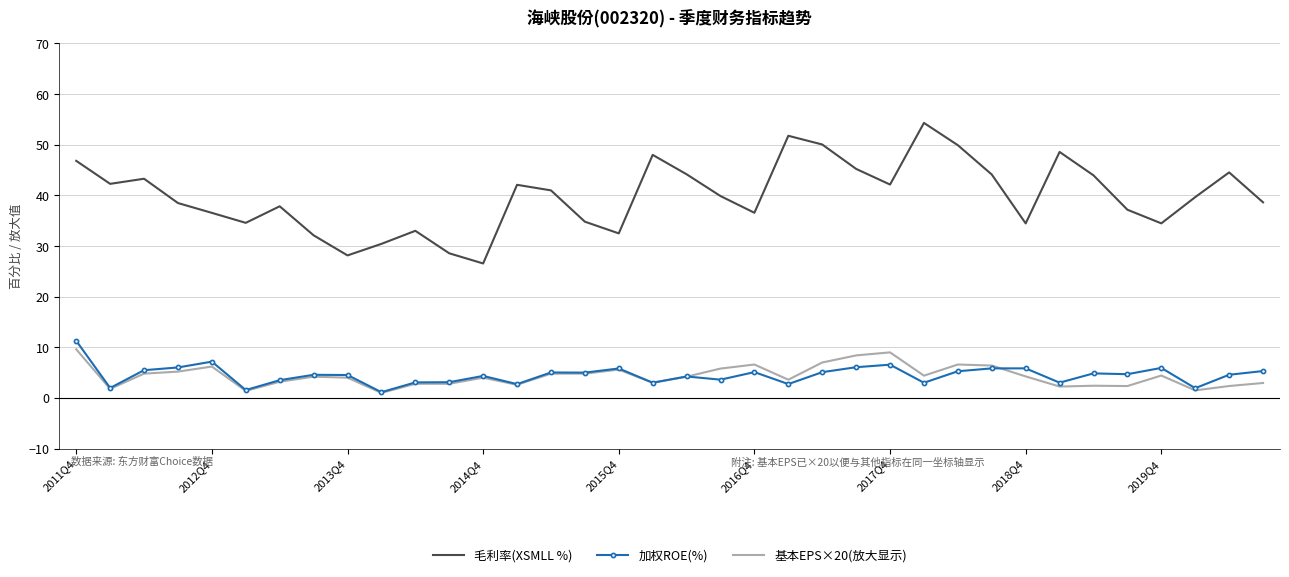

What is the highest value of the 毛利率(XSMLL %) series?

54.3